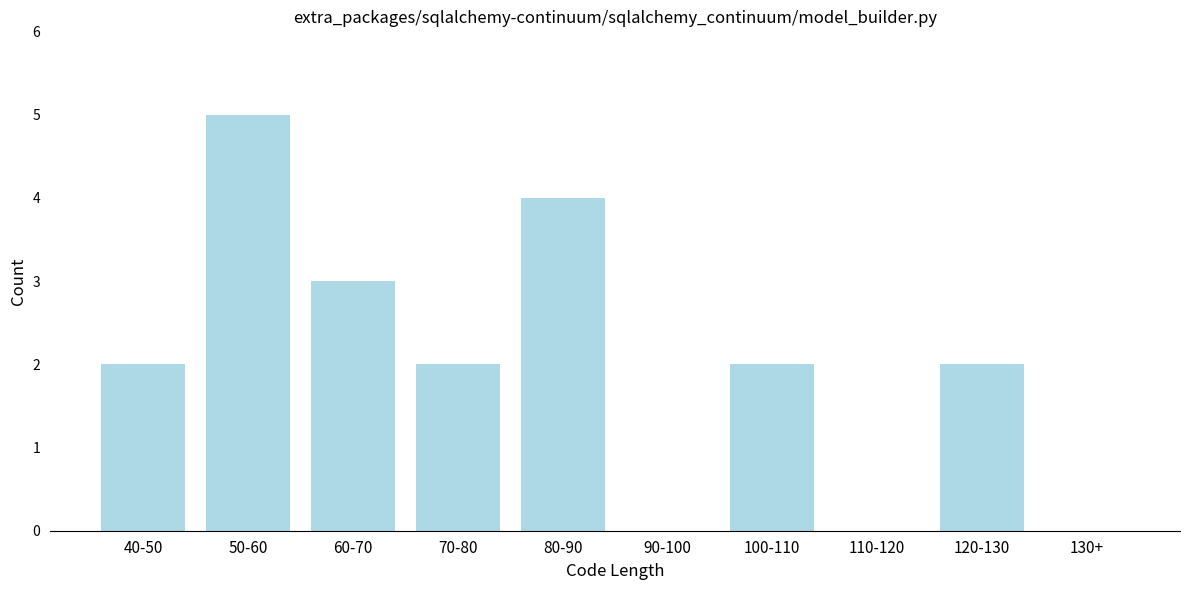

Reading left to right, list all the values displayed in this chart.

40-50=2	50-60=5	60-70=3	70-80=2	80-90=4	90-100=0	100-110=2	110-120=0	120-130=2	130+=0